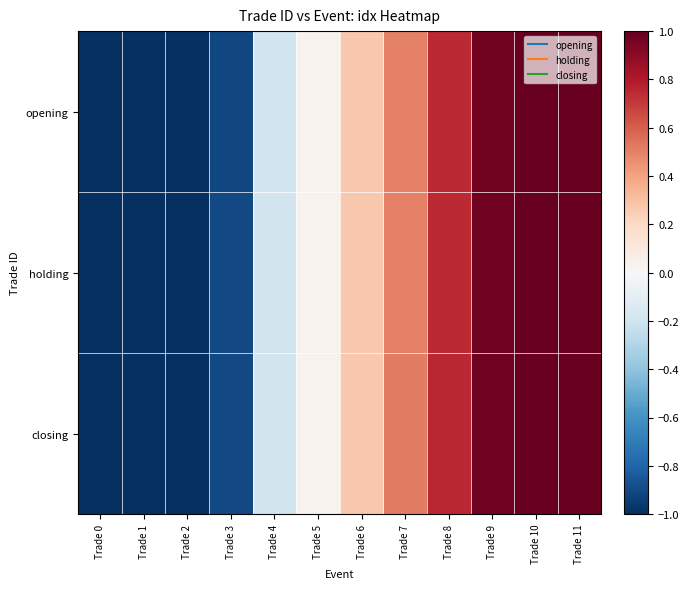

Which series has the largest range (max minus min)?

opening